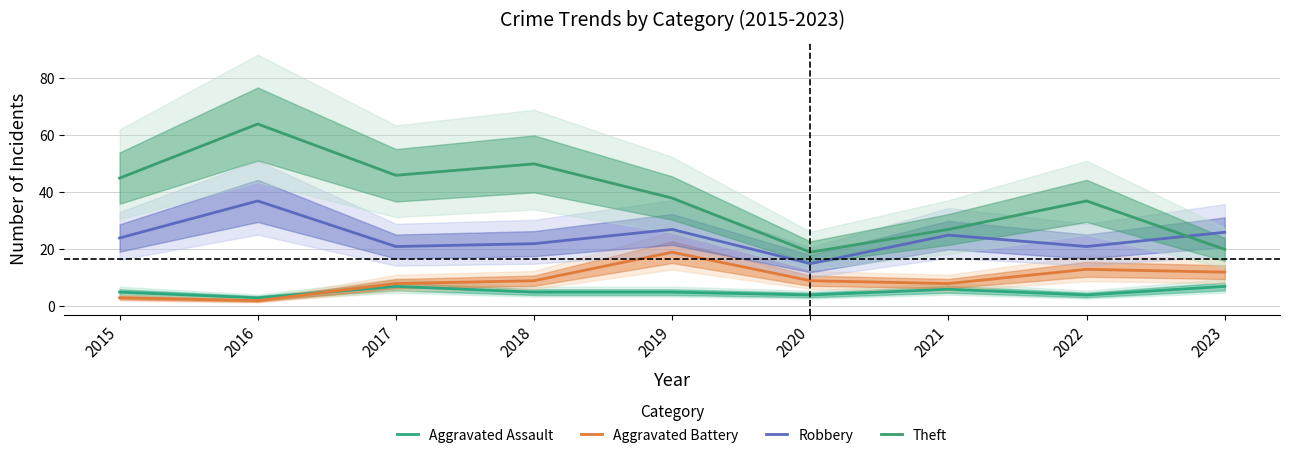

Which series has the largest total across all categories?

Theft